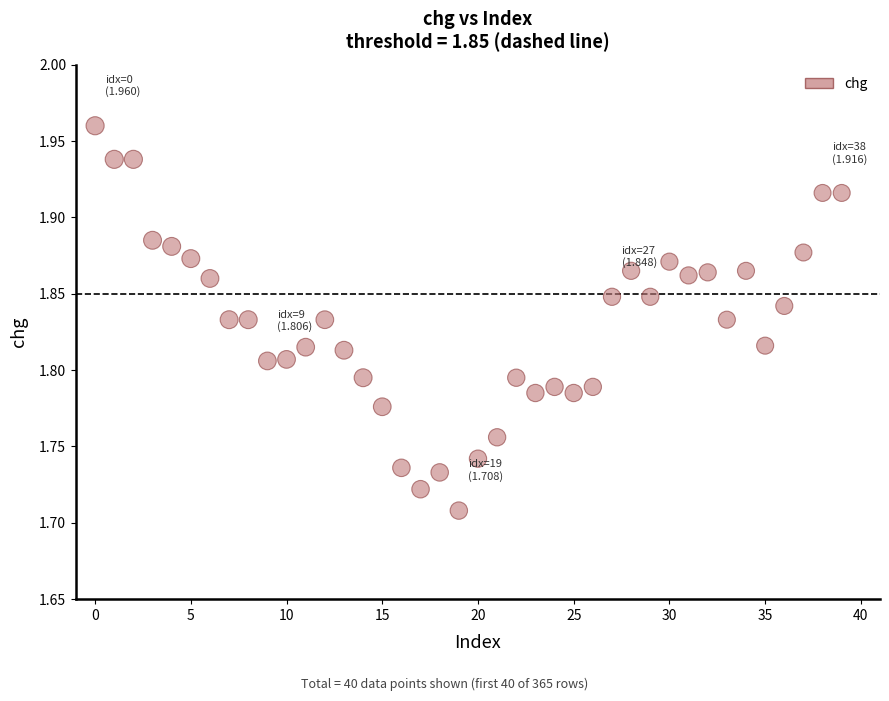

What is the range of Y values (max minus min)?

0.3